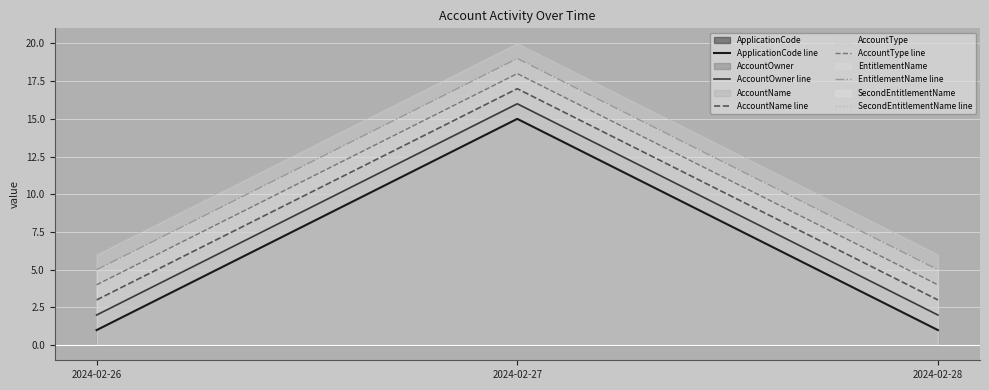

True or false: AccountName line has a value of 17 at 2024-02-27.

True